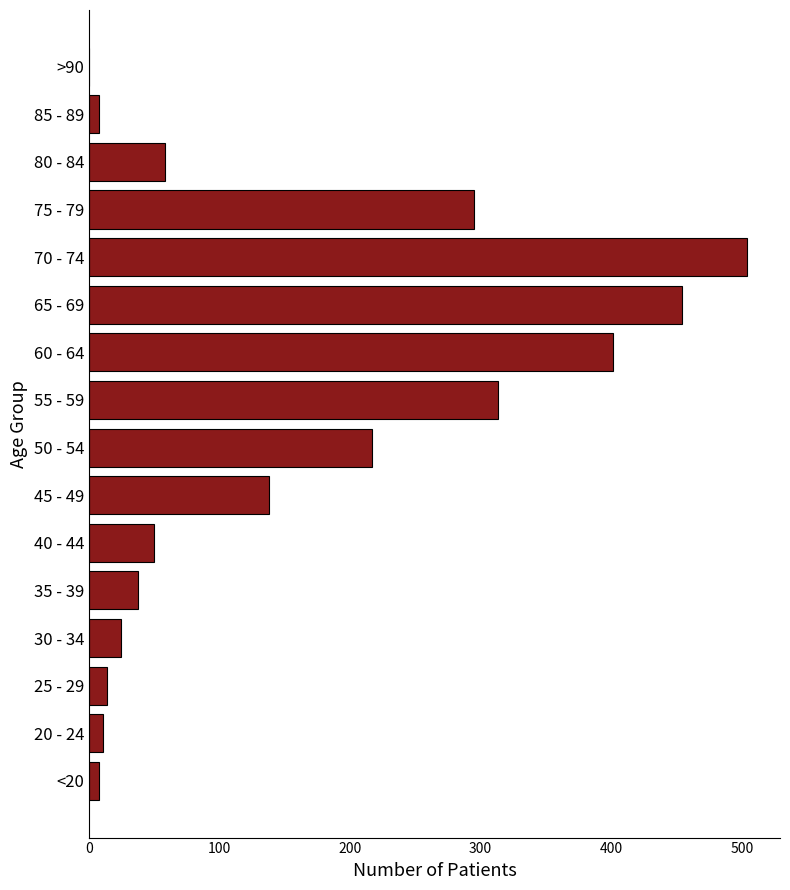

What is the sum of all values?

2534